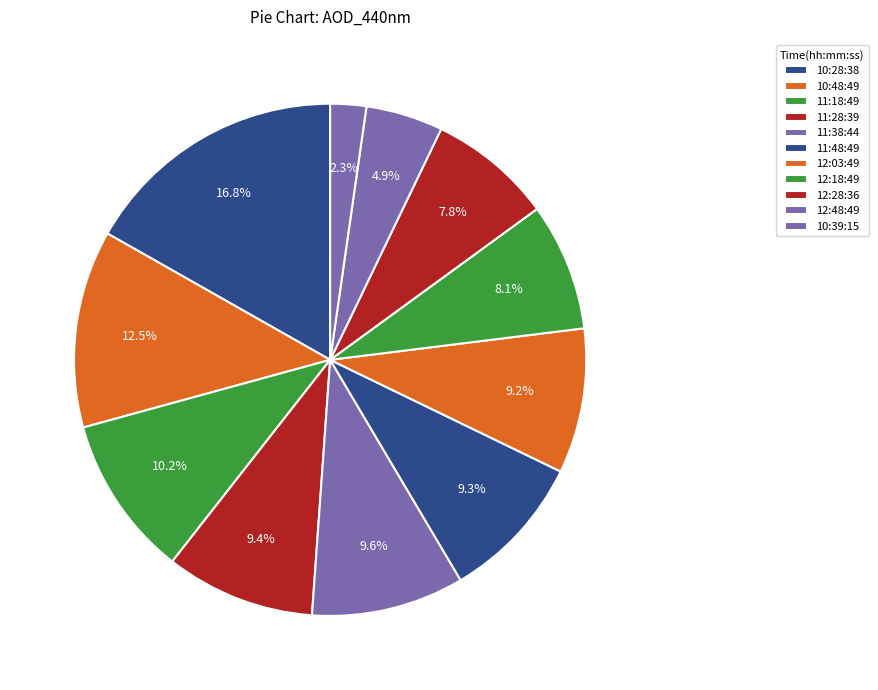

What is the largest slice in the pie chart?

10:28:38